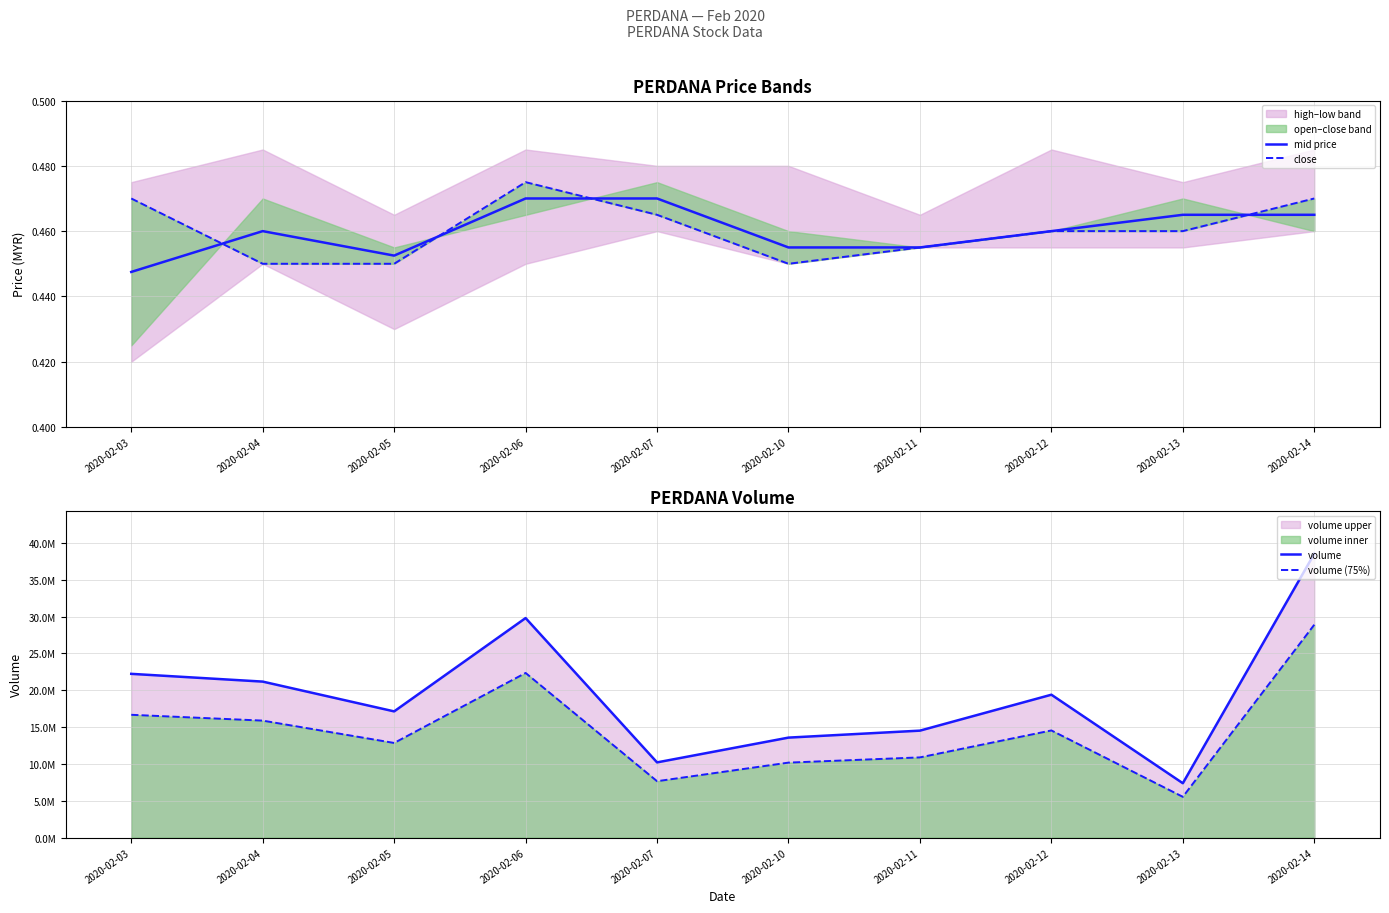

True or false: volume has more than 2 points higher than both neighbors.

False